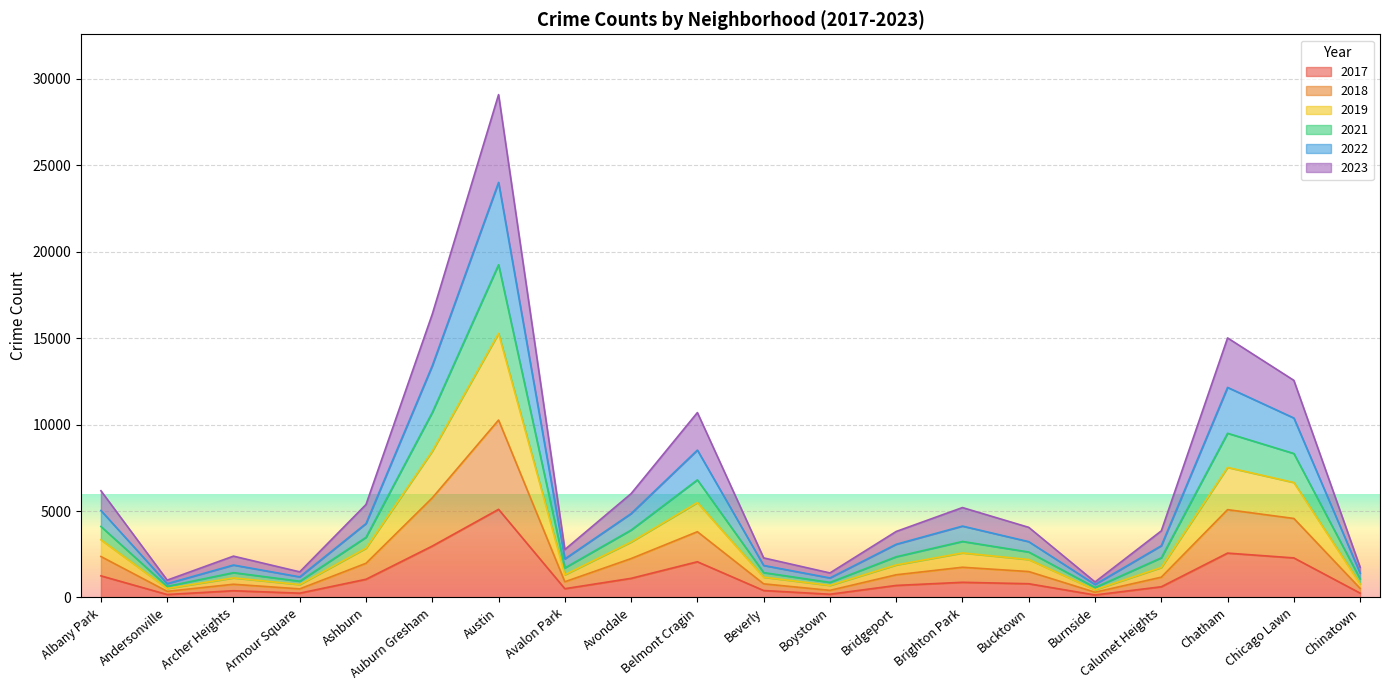

What are all the series names shown in the legend?

2017, 2018, 2019, 2021, 2022, 2023